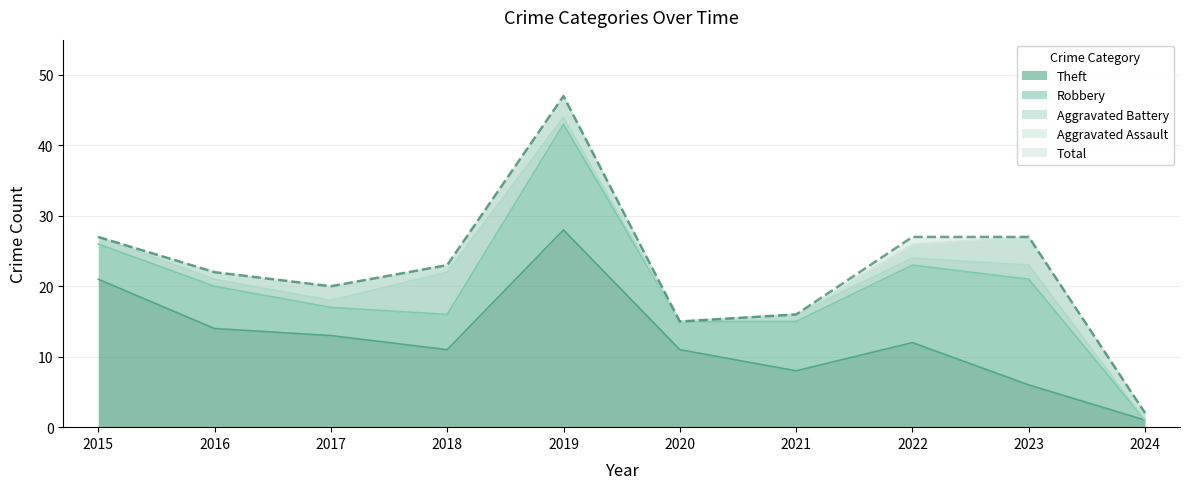

True or false: Aggravated Assault and Total cross at least once.

False